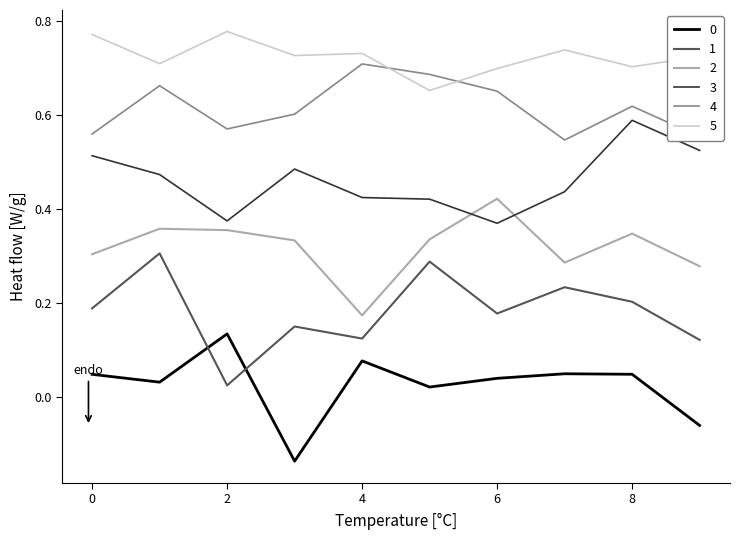

True or false: 5 and 1 intersect in this chart.

False